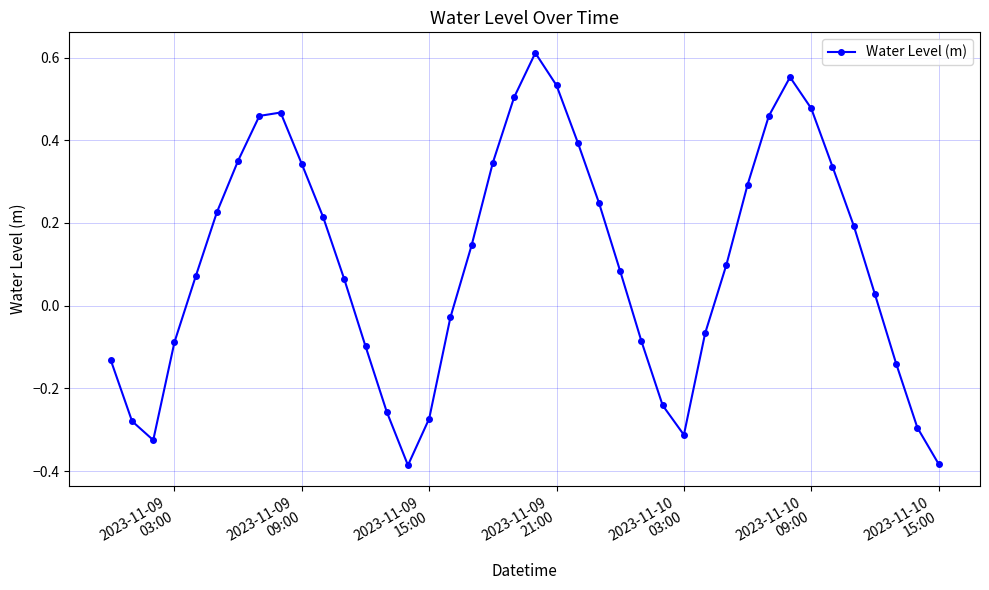

How many interior local peaks (higher than both neighbors) does the data have?

3